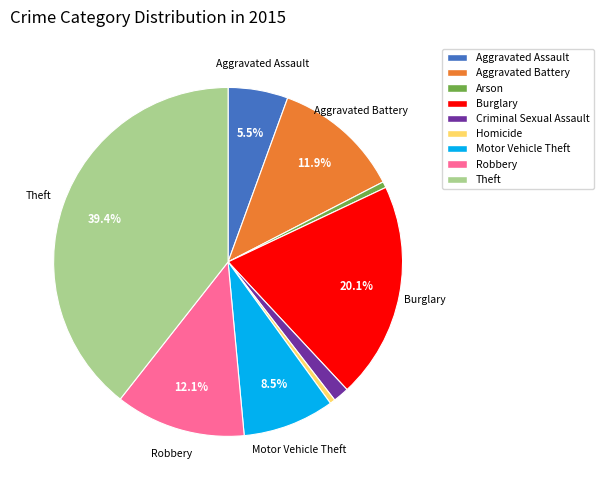

Does Homicide account for over 50% of the chart?

No